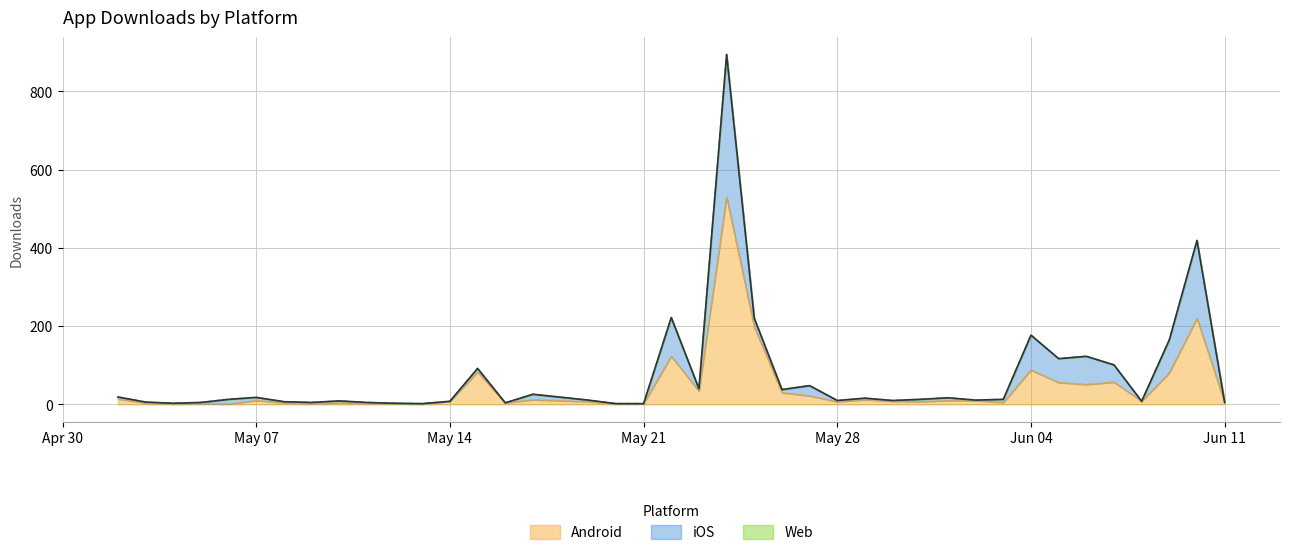

Which series has the largest range (max minus min)?

Android